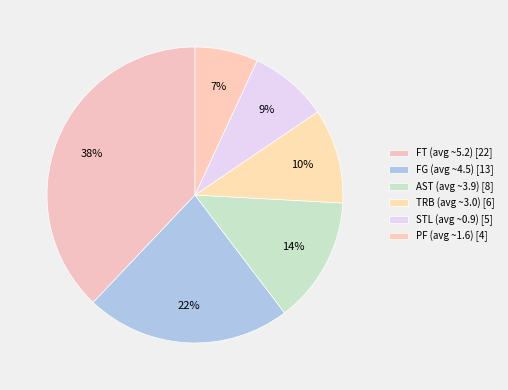

Count the number of slices in the pie.

6